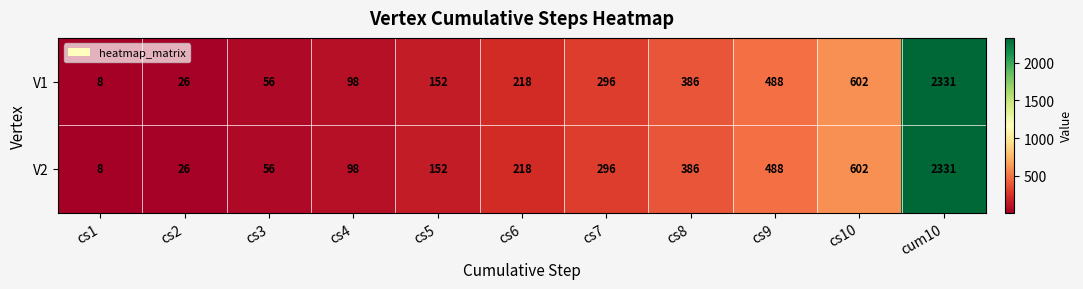

List the labels in order of V1 value, largest first.

cum10, cs10, cs9, cs8, cs7, cs6, cs5, cs4, cs3, cs2, cs1